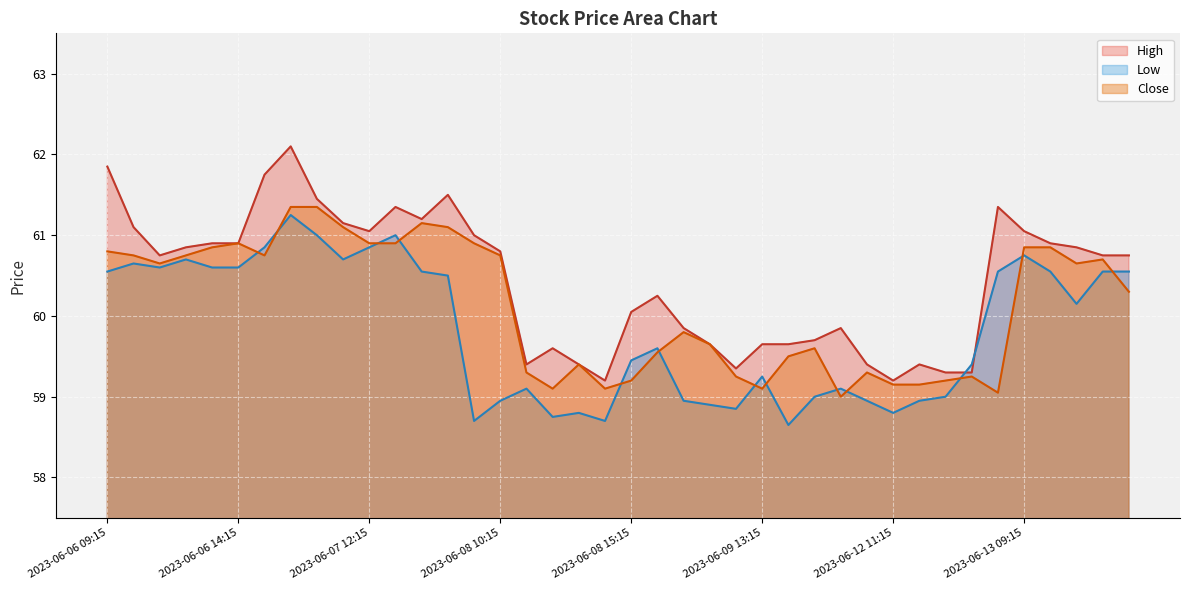

How many lines are shown in the chart?

3